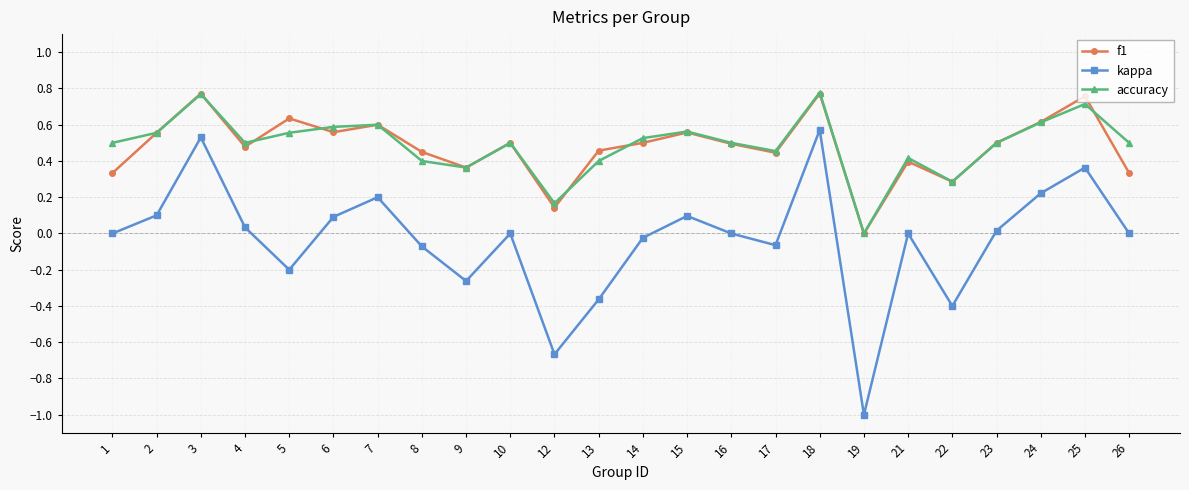

Which series ends up on top after the final intersection of accuracy and f1?

accuracy